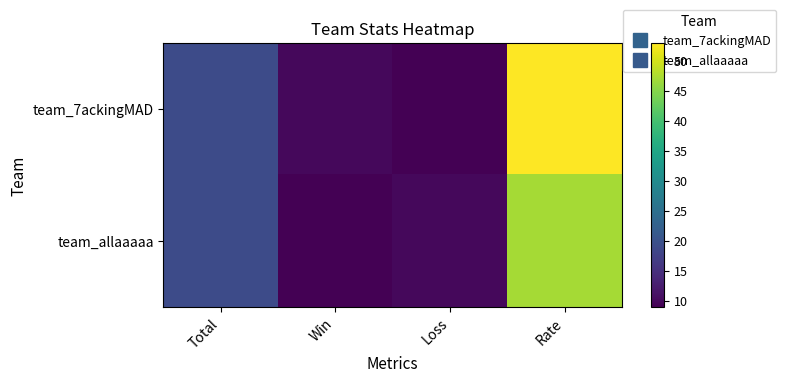

At which category is the sum across all series the highest?

Rate